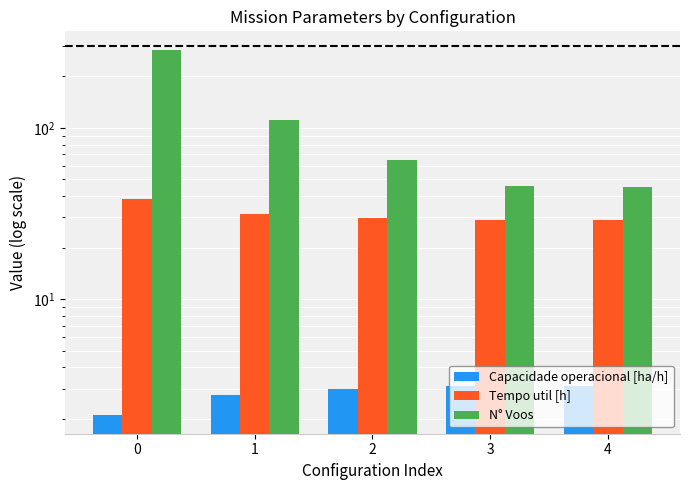

What is the sum of all N° Voos values?

554.0